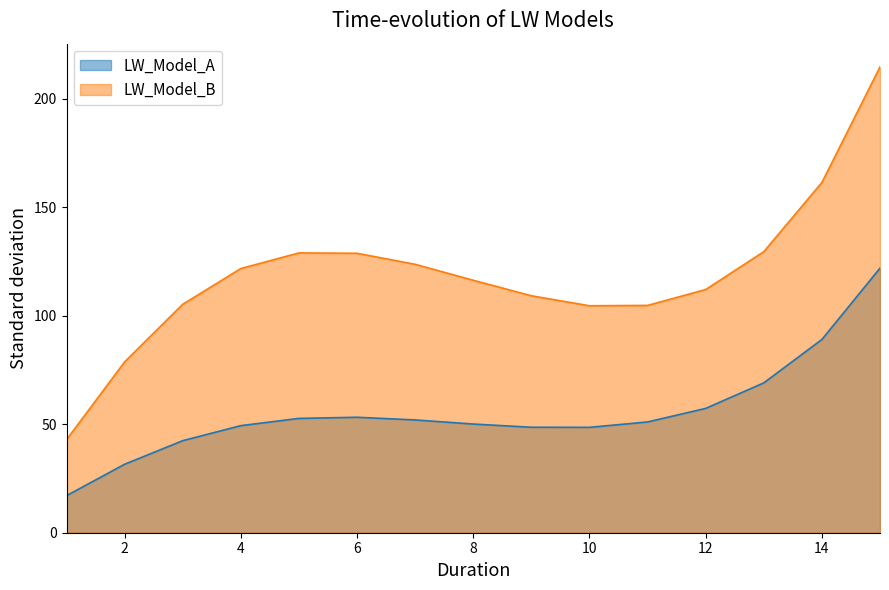

What is the total value across all series at 7?

175.6